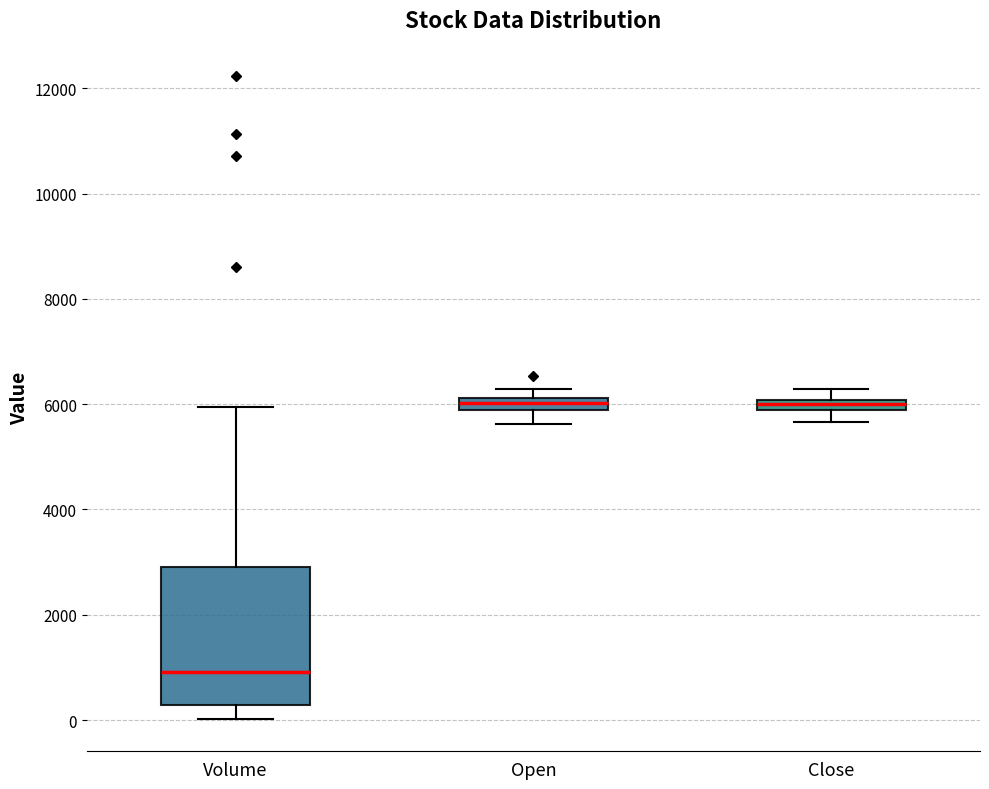

Which box is the tallest, from its lower edge to its upper edge?

Volume